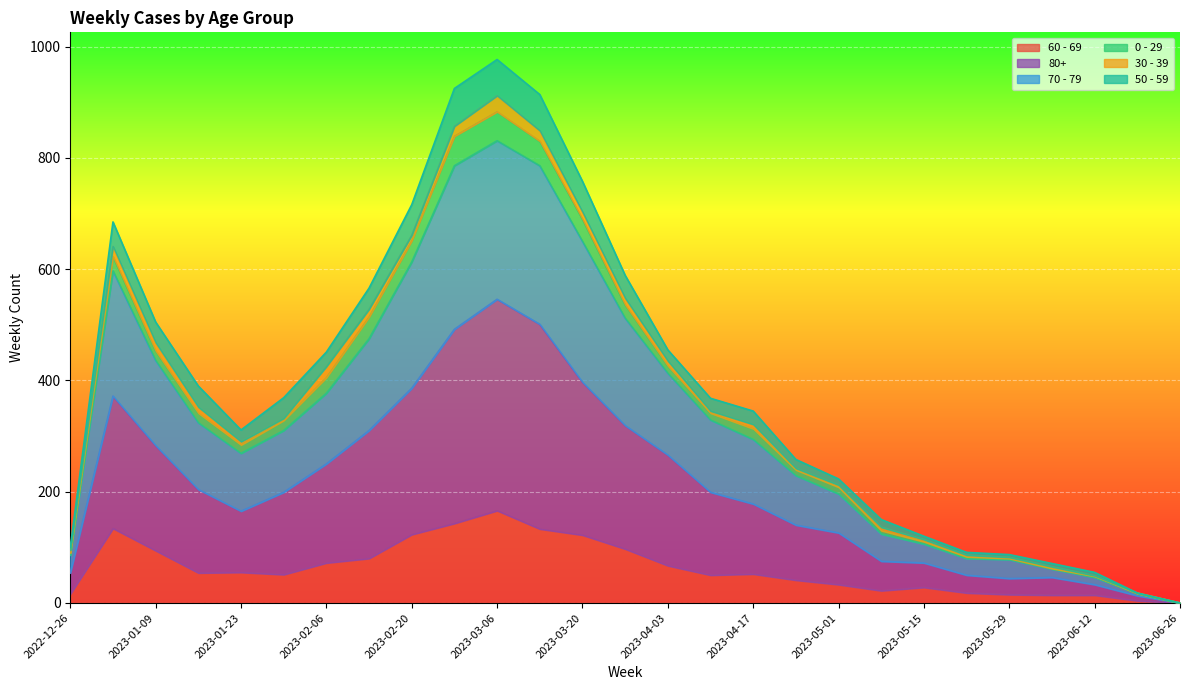

In 70 - 79, how many points are higher than both neighbors (excluding endpoints)?

2